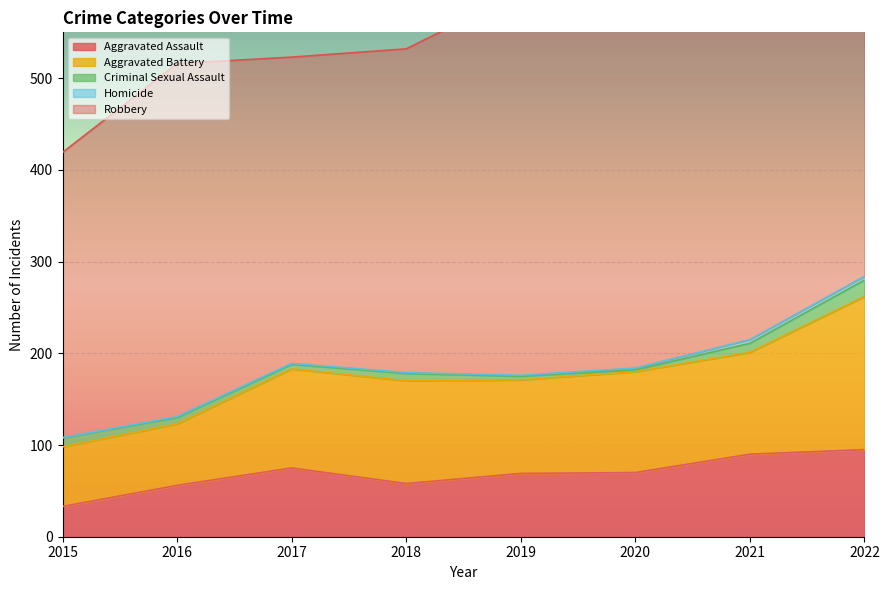

Reading left to right, list all the values displayed in this chart.

Aggravated Assault: 33	56	75	58	69	70	90	95
Aggravated Battery: 65	67	108	112	102	110	111	167
Criminal Sexual Assault: 10	7	5	8	4	2	10	18
Homicide: 0	1	1	1	1	2	4	4
Robbery: 311	385	334	353	418	386	372	419